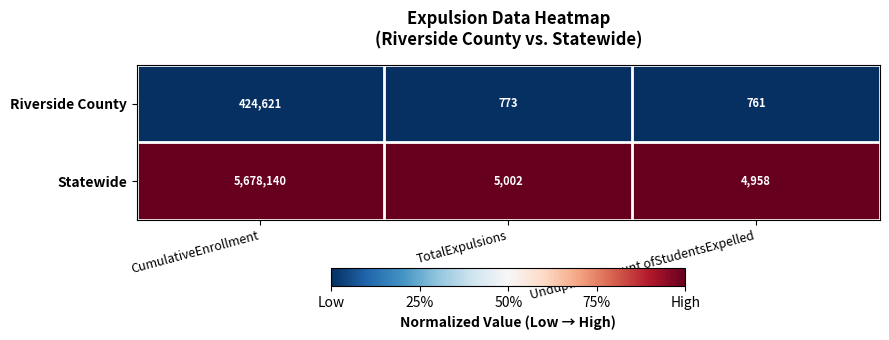

Rank the series by their average value, from lowest to highest.

Riverside County, Statewide